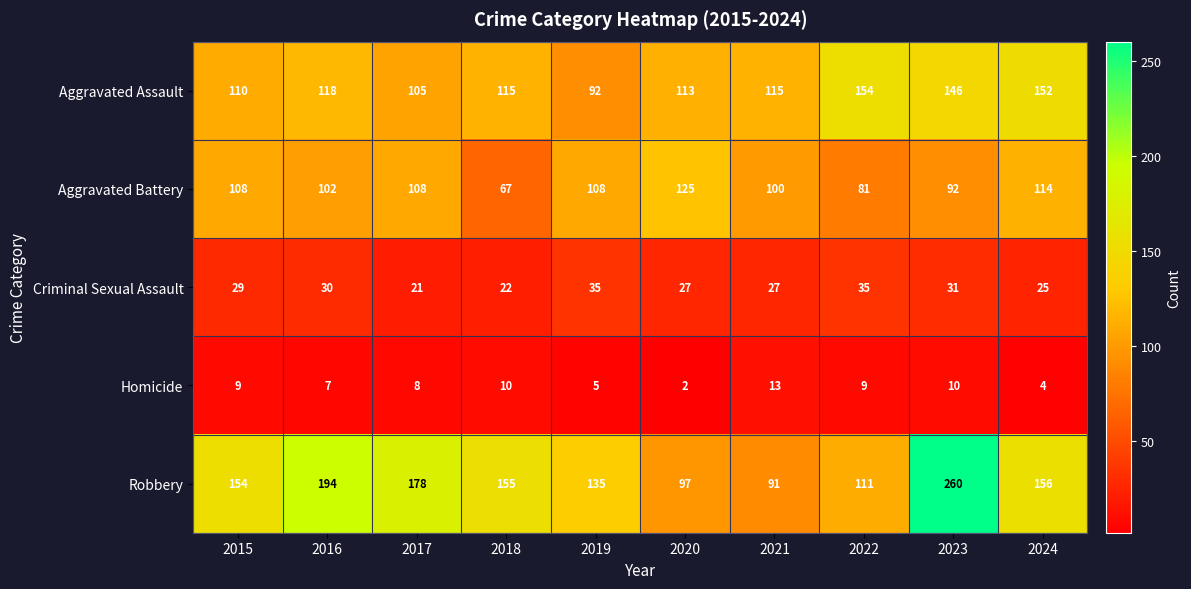

What is the spread (max minus min) of values at 2022?

145